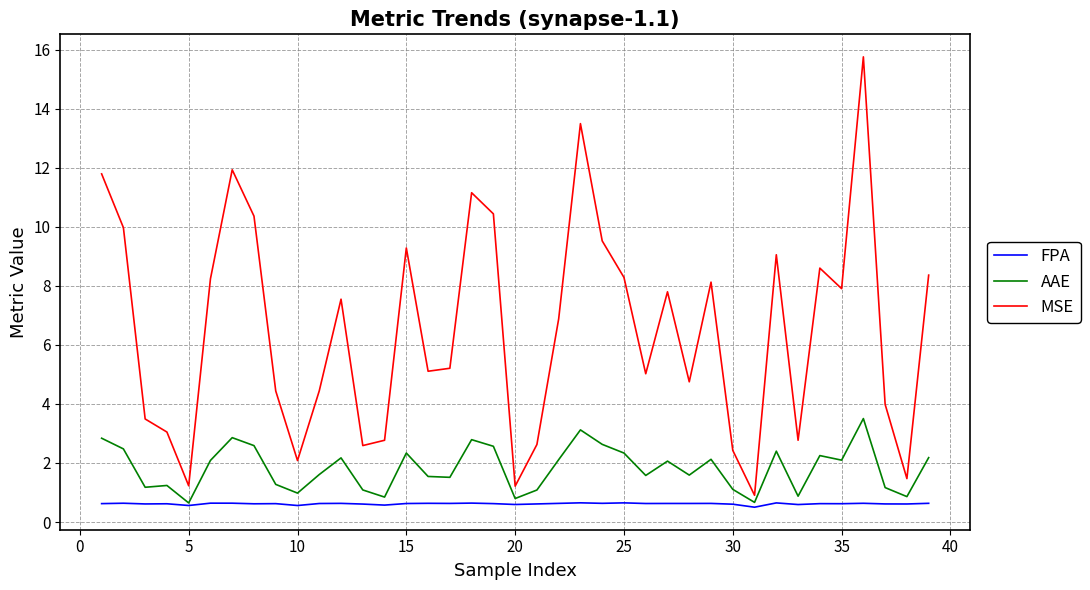

What is the maximum value for MSE?

15.8